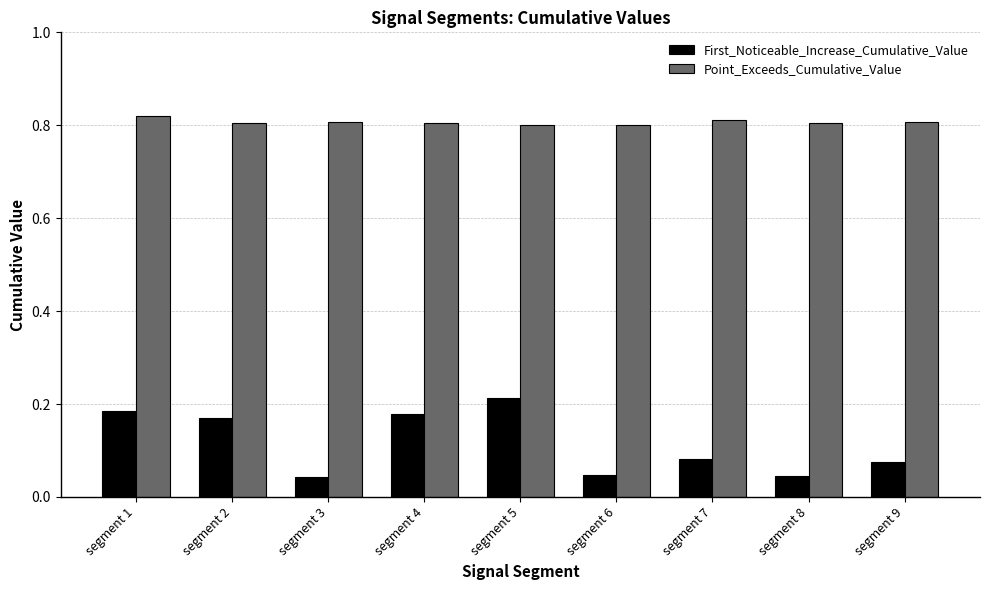

Which series has the widest spread of values?

First_Noticeable_Increase_Cumulative_Value